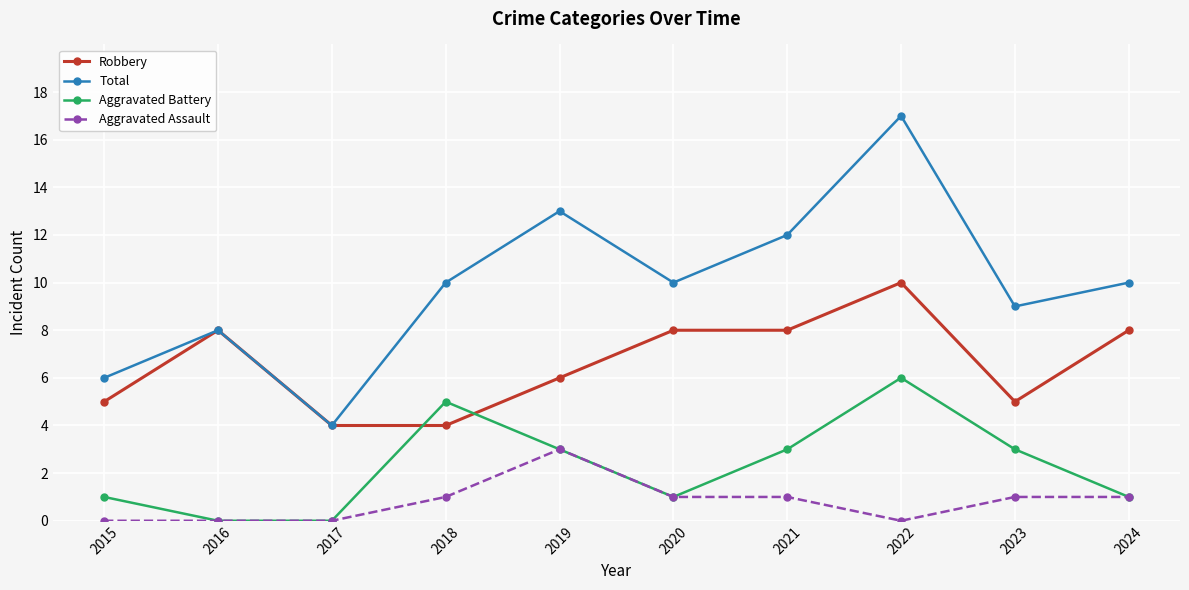

True or false: Robbery and Aggravated Assault cross at least once.

False